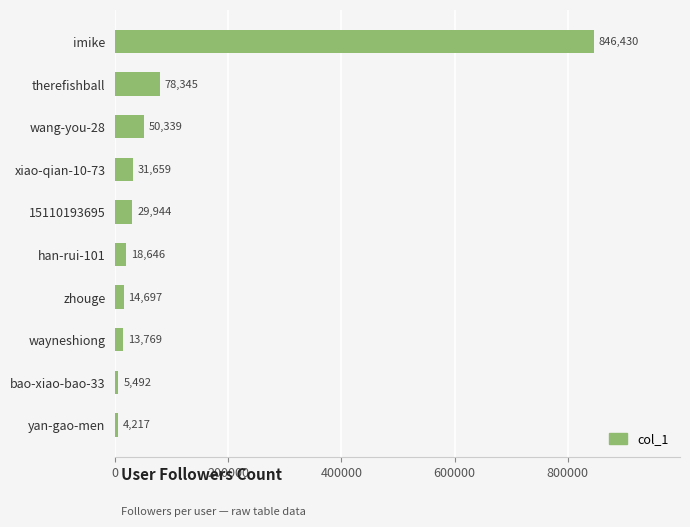

Reading top to bottom, transcribe all the data shown in this chart.

846430	78345	50339	31659	29944	18646	14697	13769	5492	4217